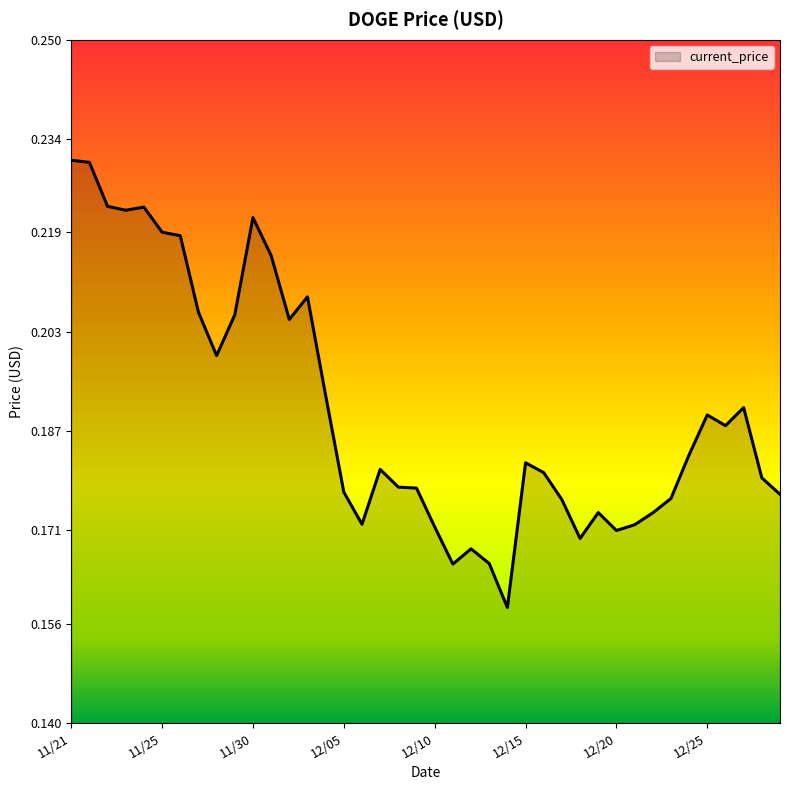

Does the chart display data point markers on the line(s)?

No